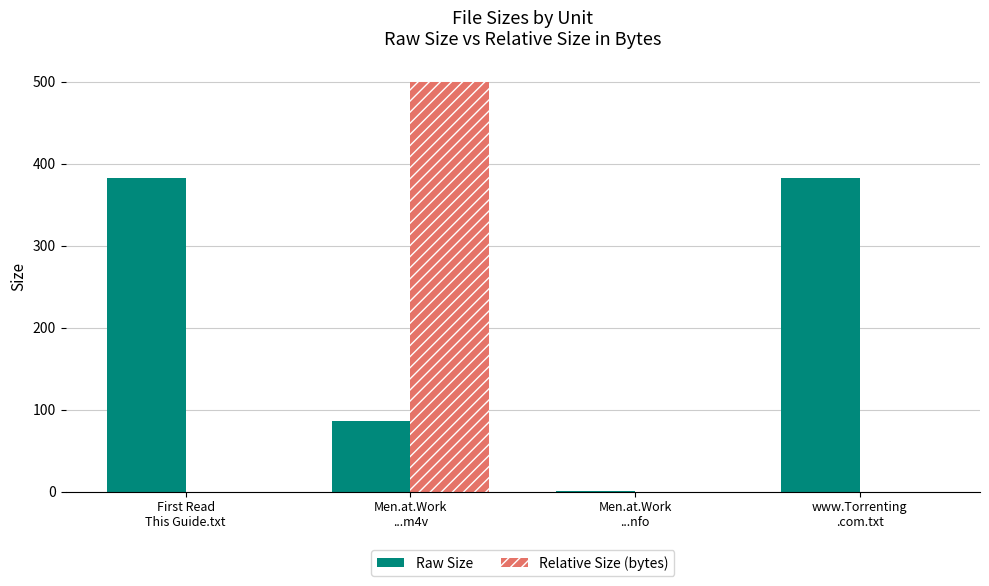

Which series has the widest spread of values?

Relative Size (bytes)